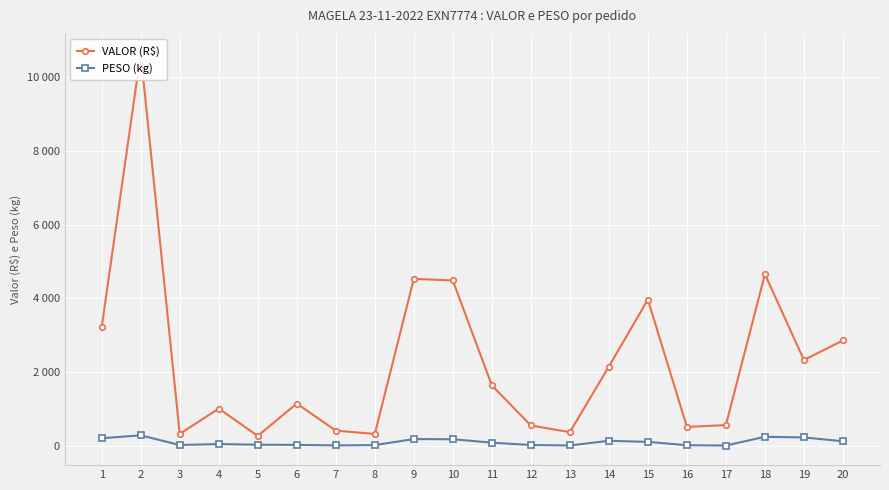

What is the difference between the maximum and second lowest values in the PESO (kg) series?

274.9